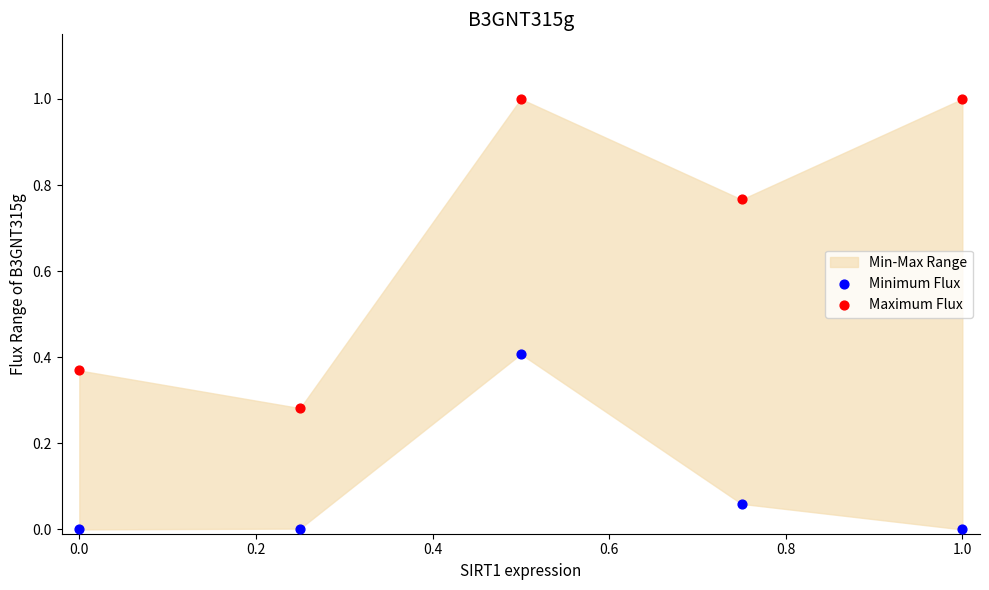

What is the X range (max minus min) for the scatter plot?

1.0